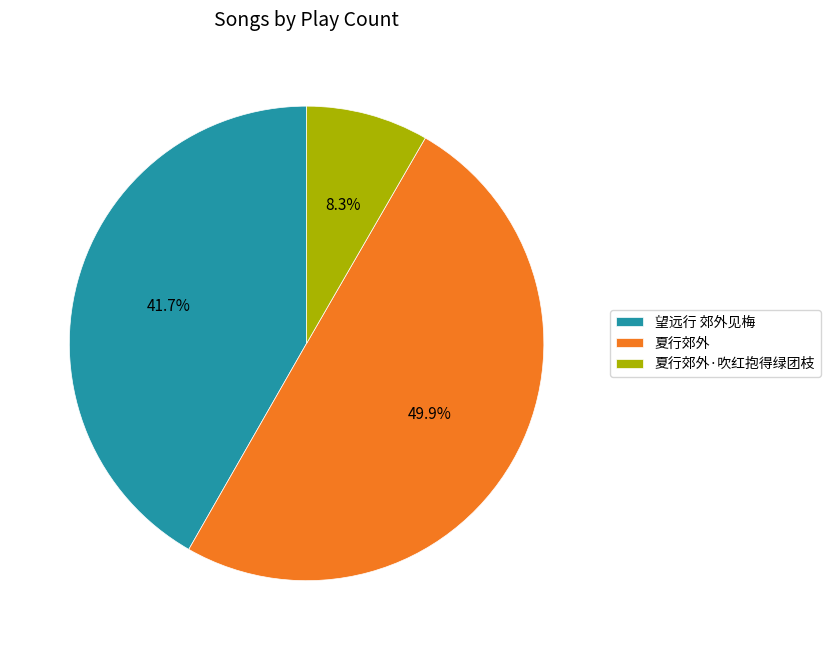

To the nearest percent, what percentage of the pie is 夏行郊外?

50%